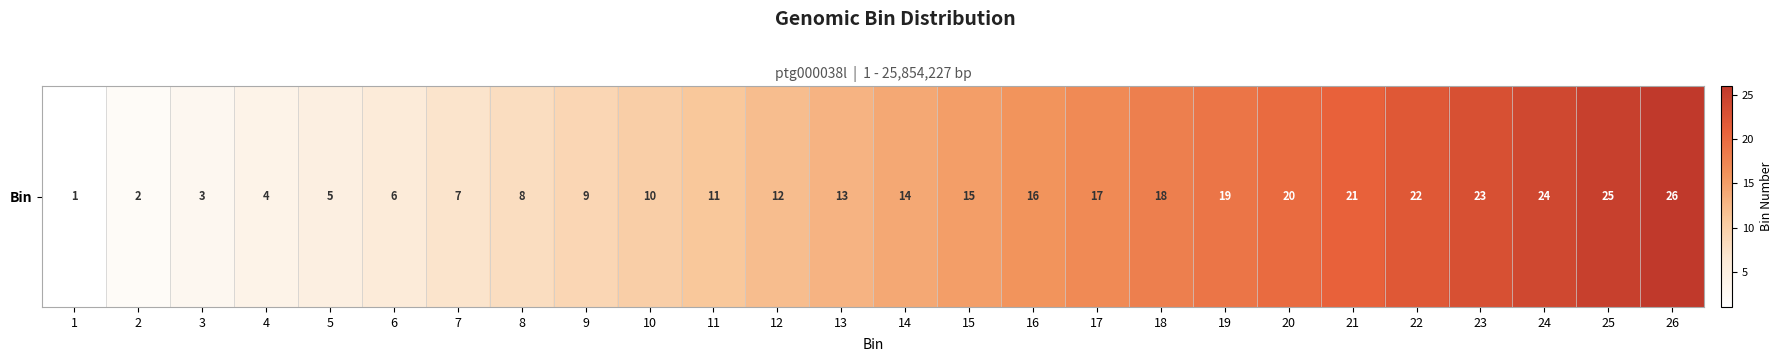

The value at 5 is 9. True or false?

False